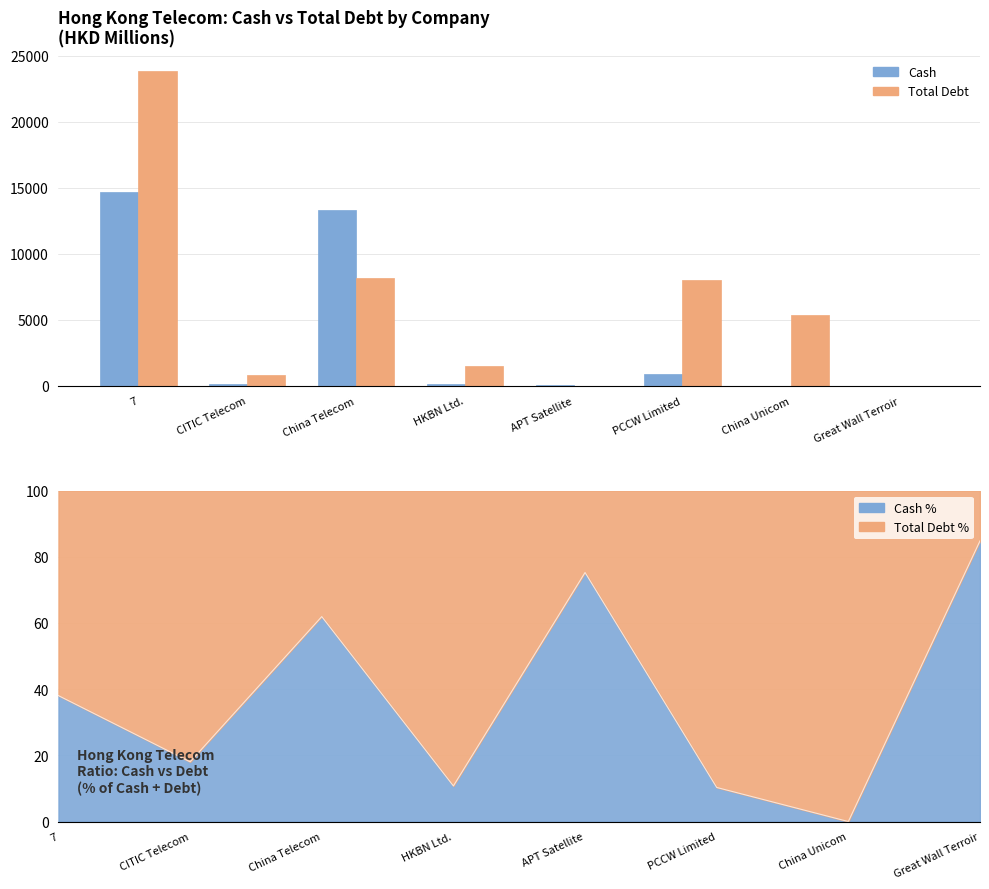

What is the maximum value for Total Debt?

23858.8